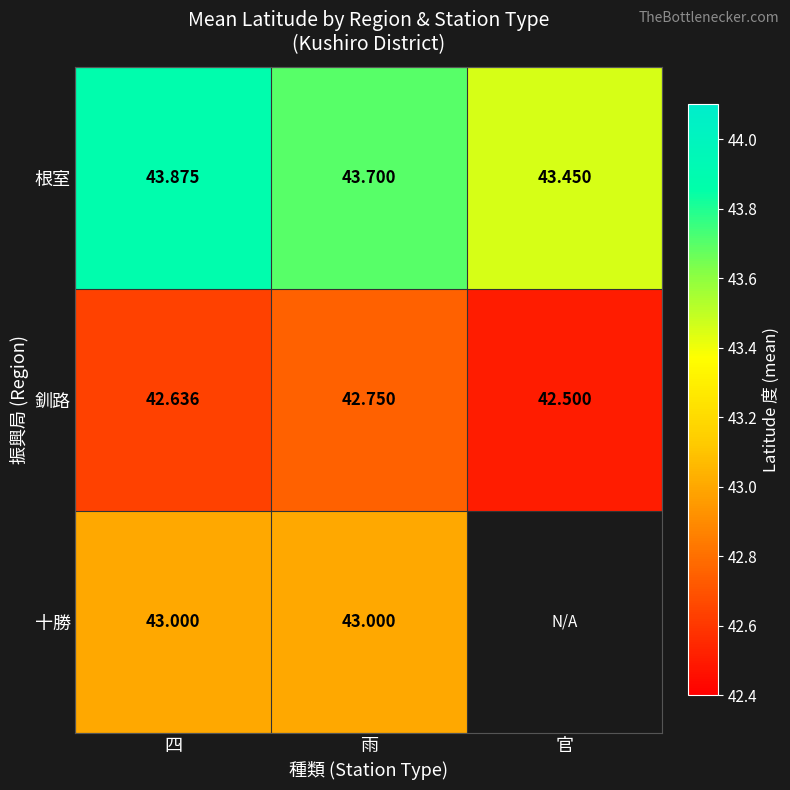

Rank the series at 四 from lowest to highest value.

釧路, 十勝, 根室